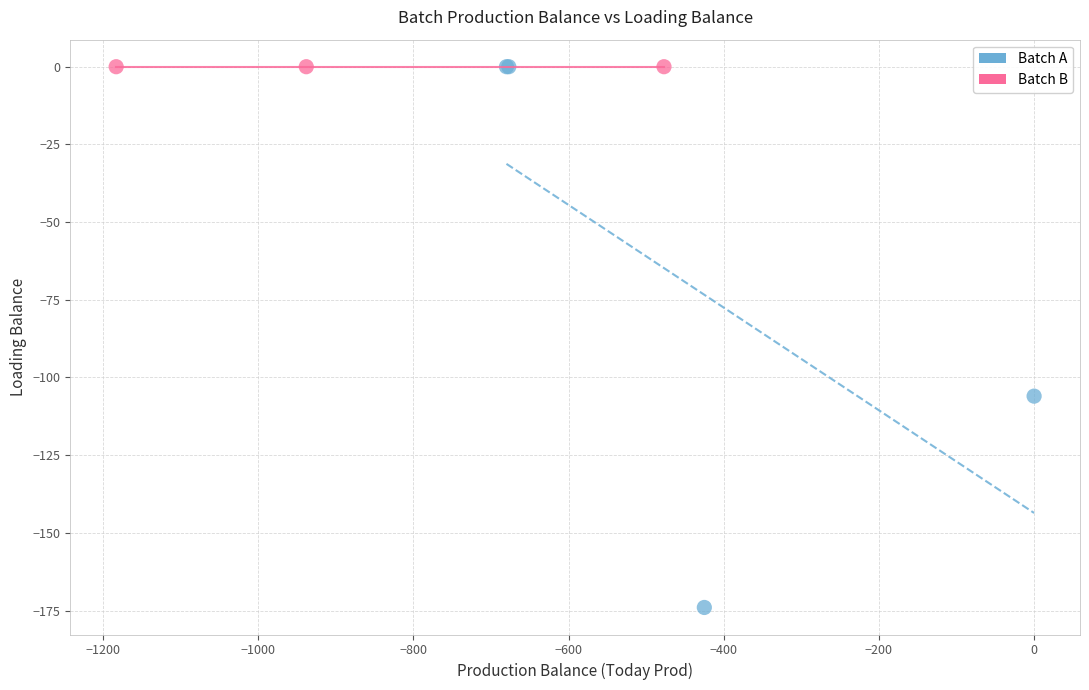

Which series contains the lowest Y value?

Batch A